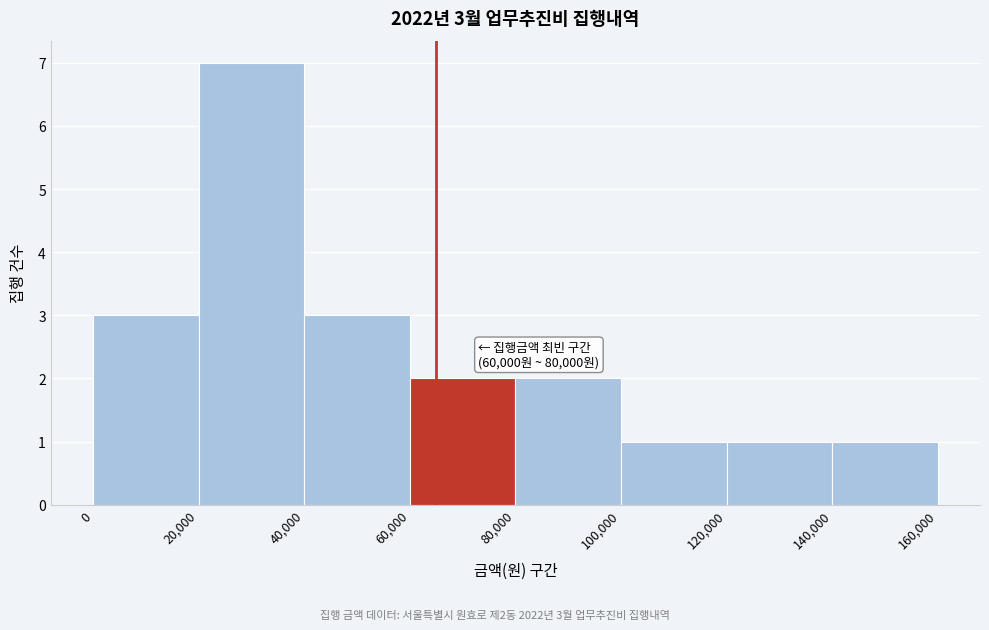

Which range on the x-axis has the tallest bar?

20,000 to 40,000